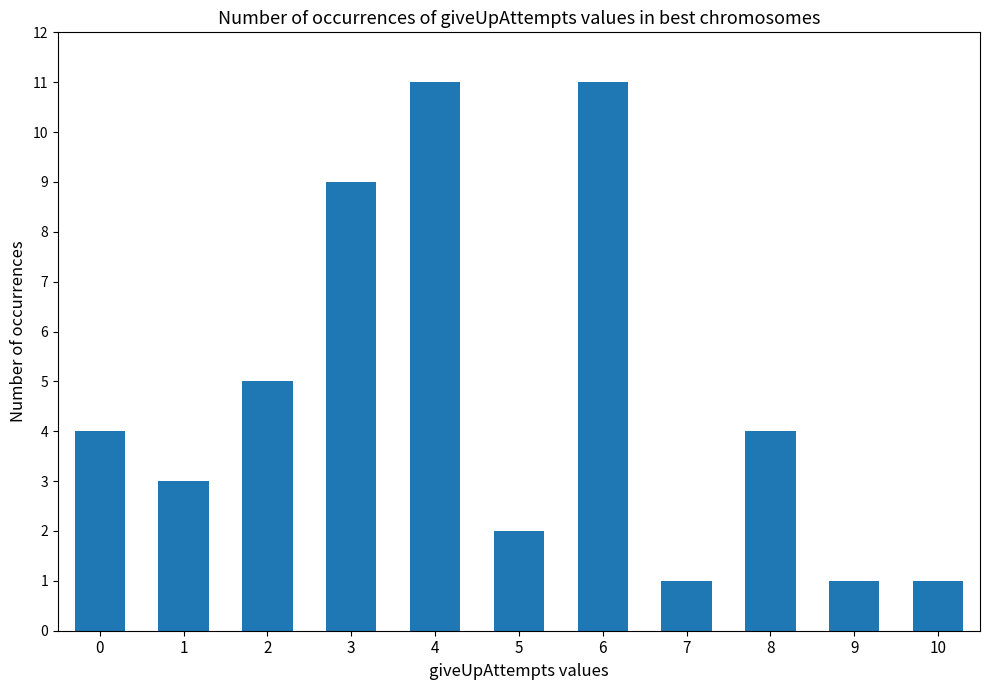

Reading left to right, transcribe all the data shown in this chart.

4	3	5	9	11	2	11	1	4	1	1